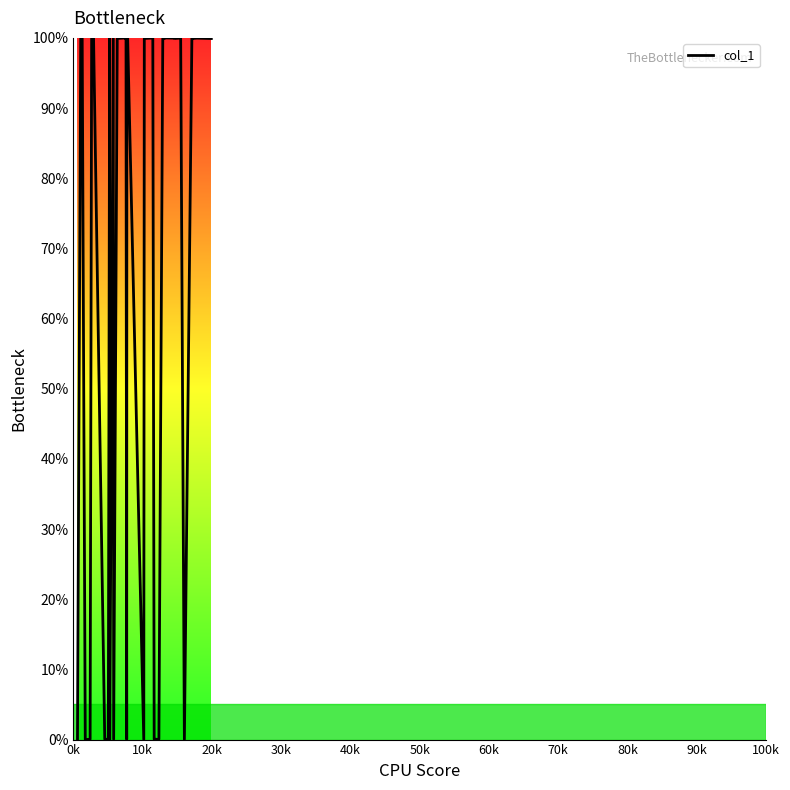

What is the difference between the maximum and minimum values?

100.0